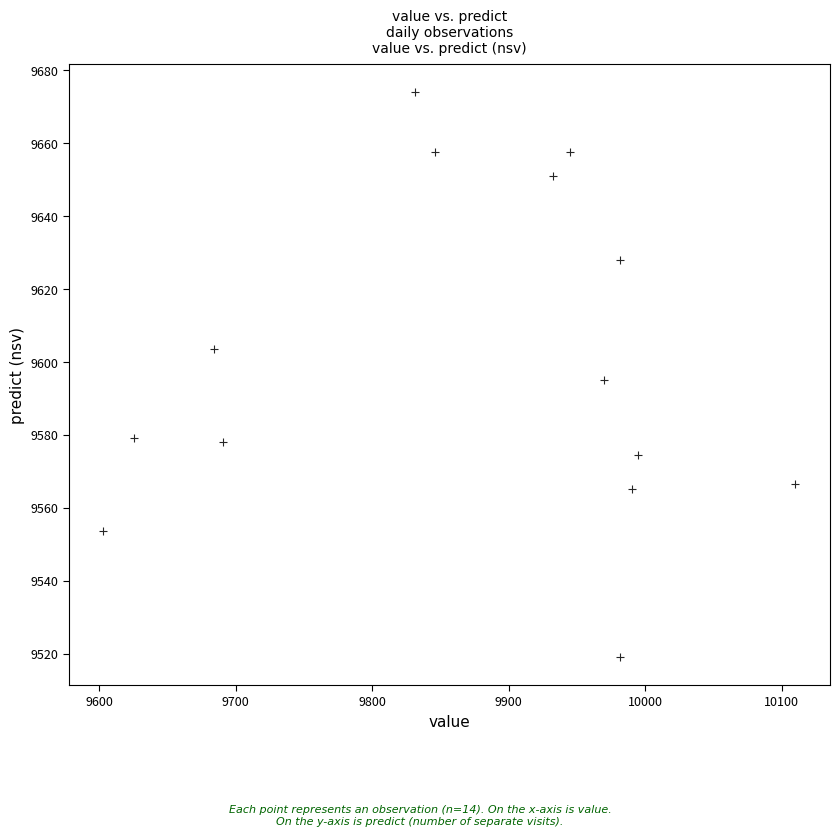

What is the range of X values (max minus min)?

506.7